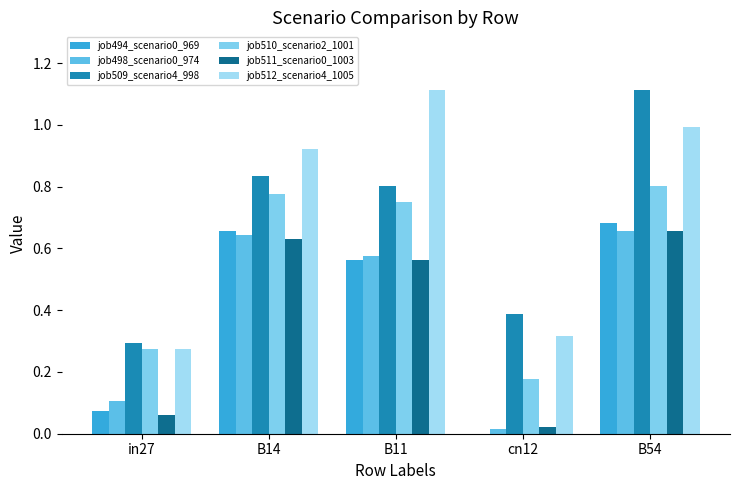

What value does the job510_scenario2_1001 series have at cn12?

0.2